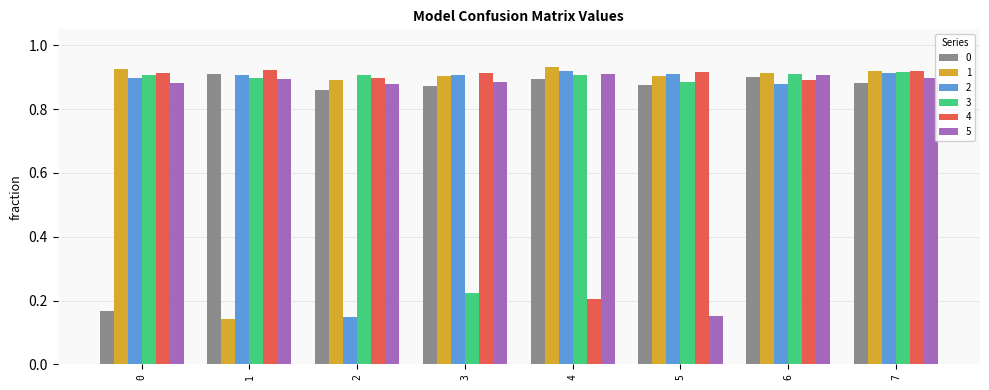

How many groups of bars are there?

8